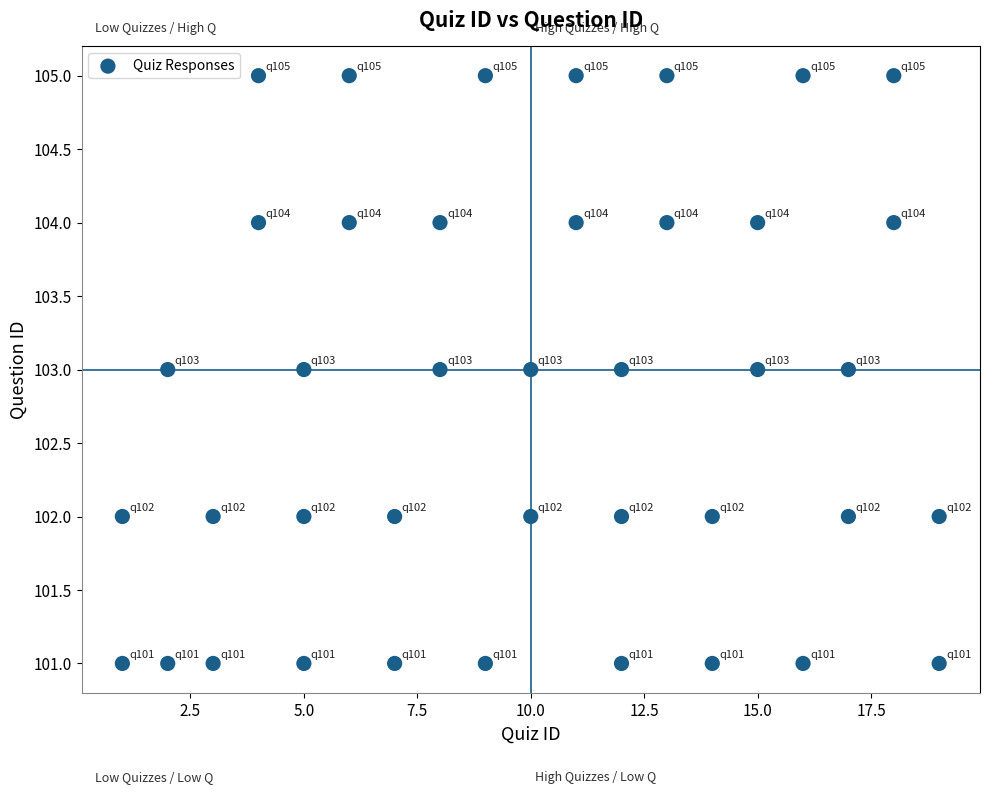

What is the range of X values (max minus min)?

18